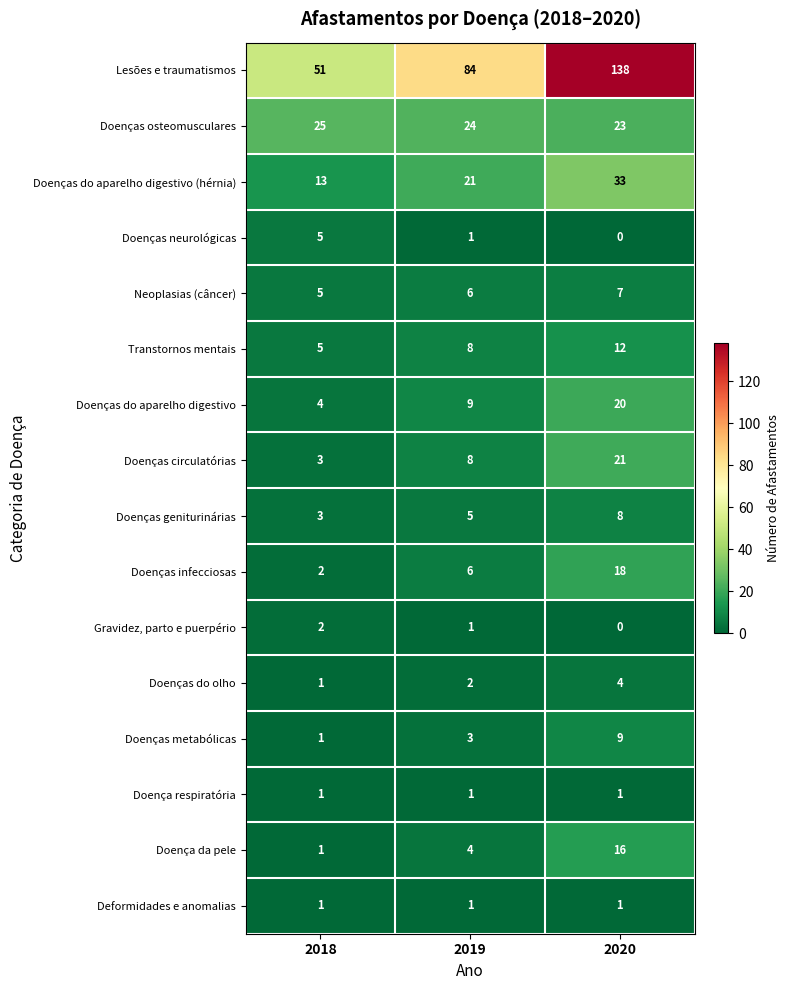

How many Doenças geniturinárias values are between 3 and 8?

3